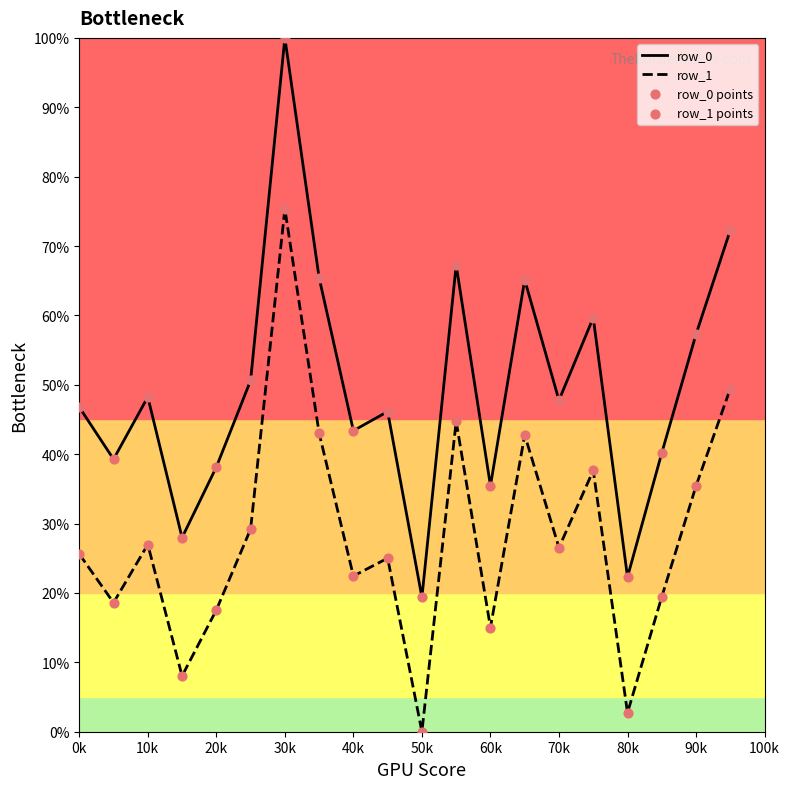

Which series has the widest spread of values?

row_0